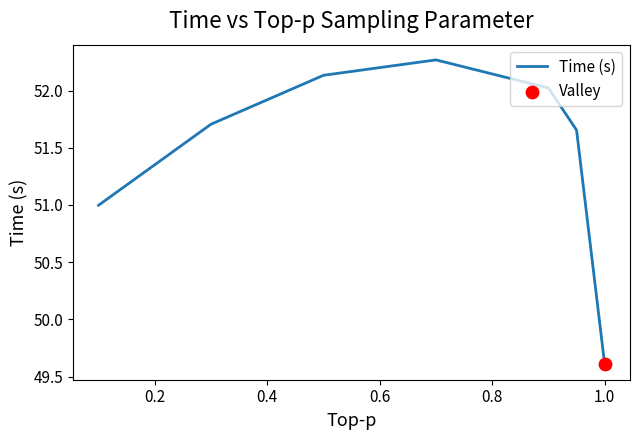

What is the difference between the maximum and second lowest values?

1.3